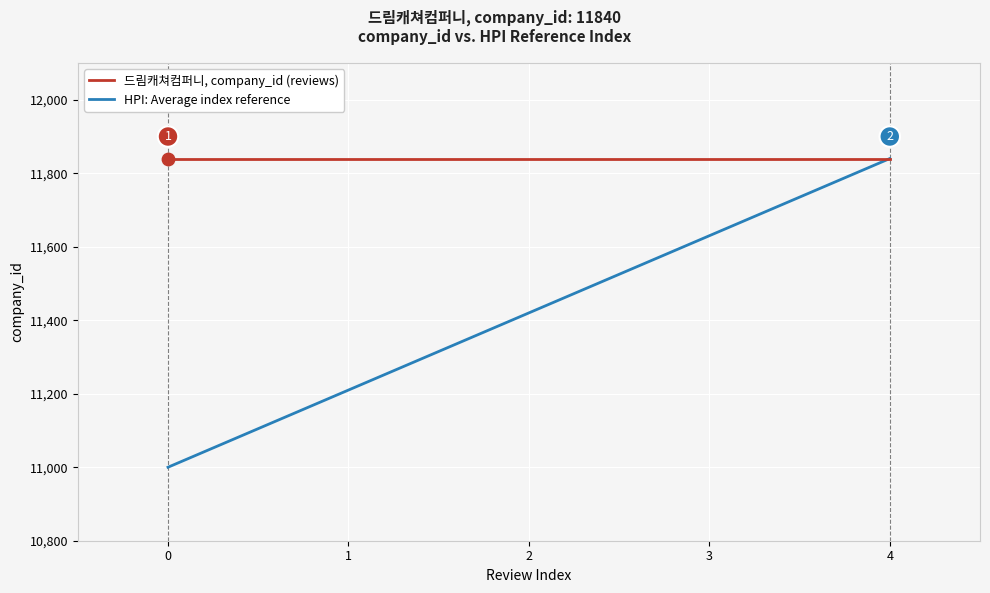

What is the total value across all series at 3?

23470